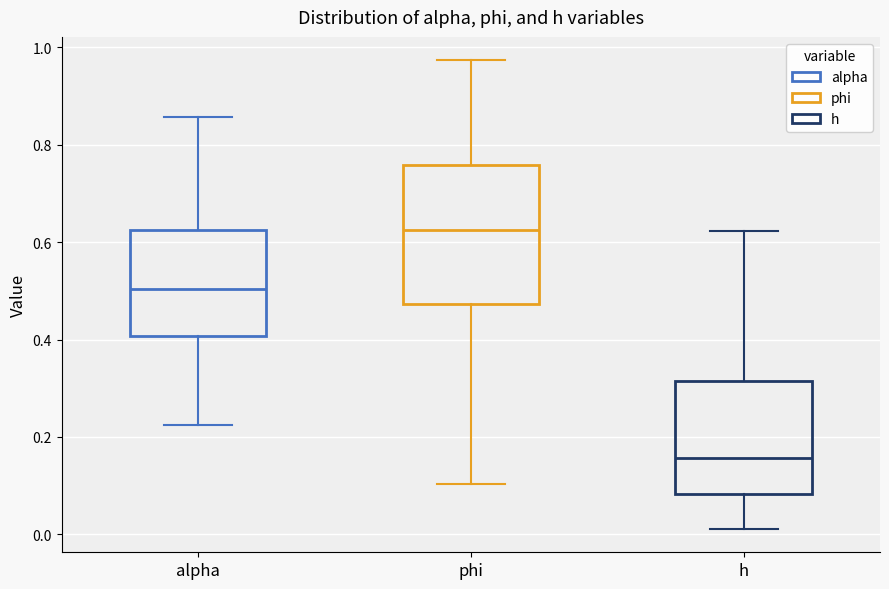

Which box's median line is the lowest?

h